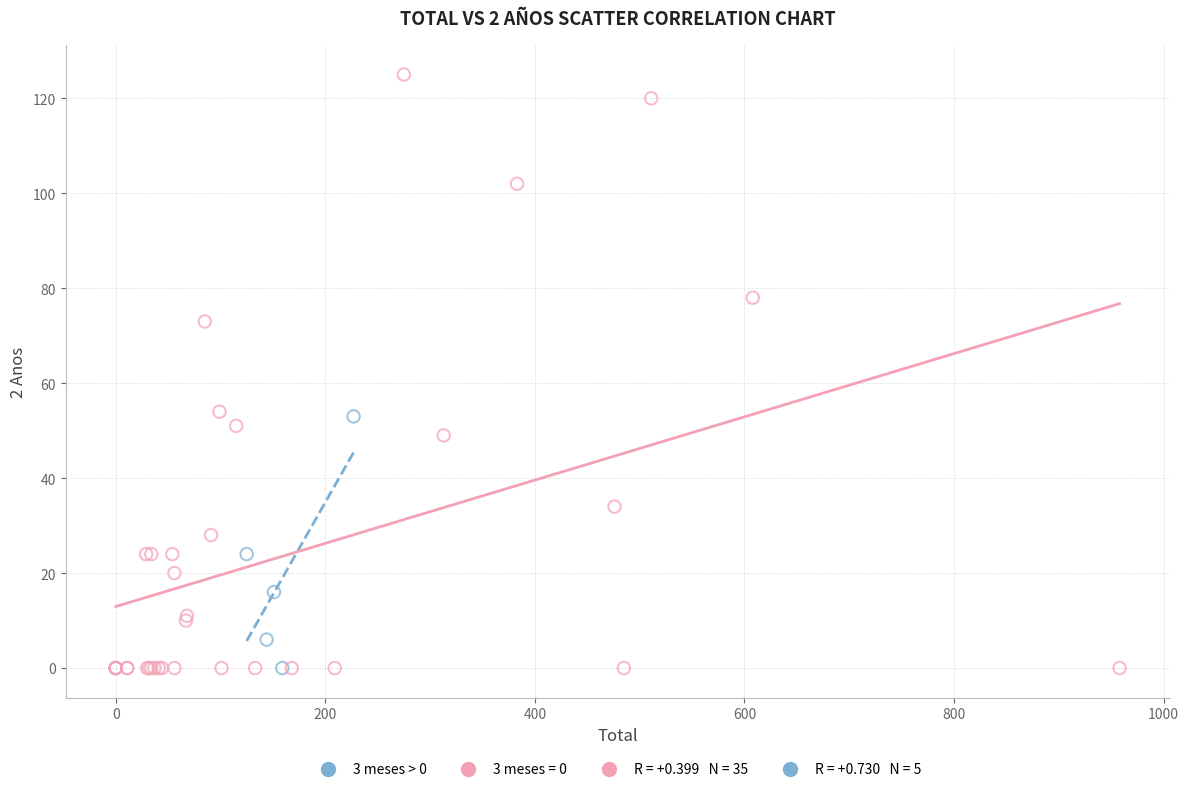

Which series contains the highest Y value?

3 meses = 0